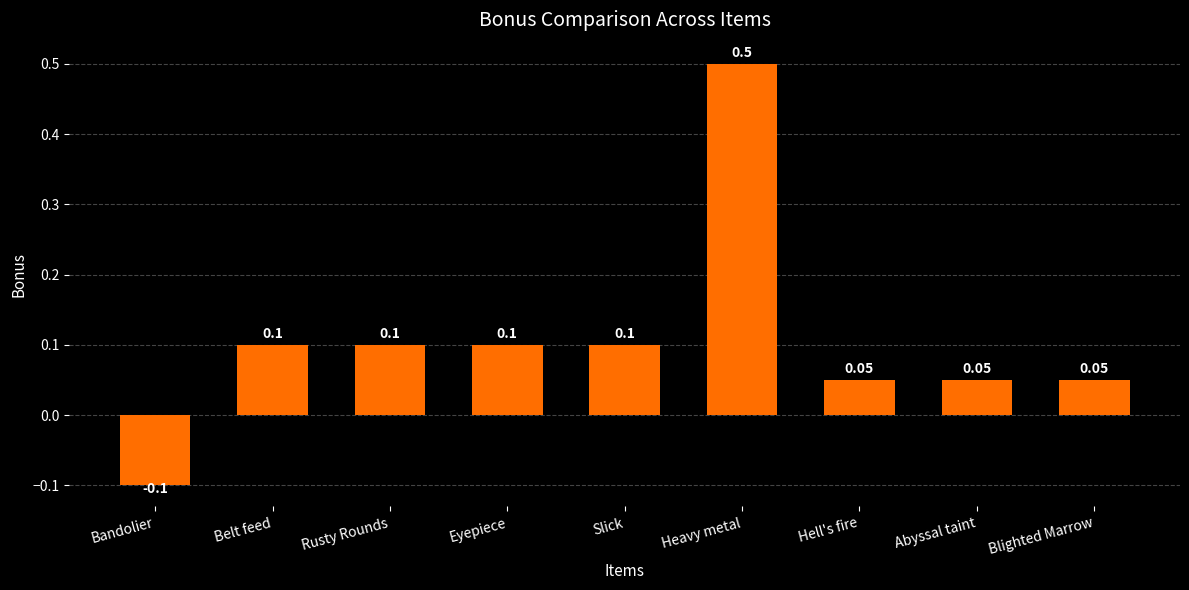

Which label corresponds to the largest value in the chart?

Heavy metal